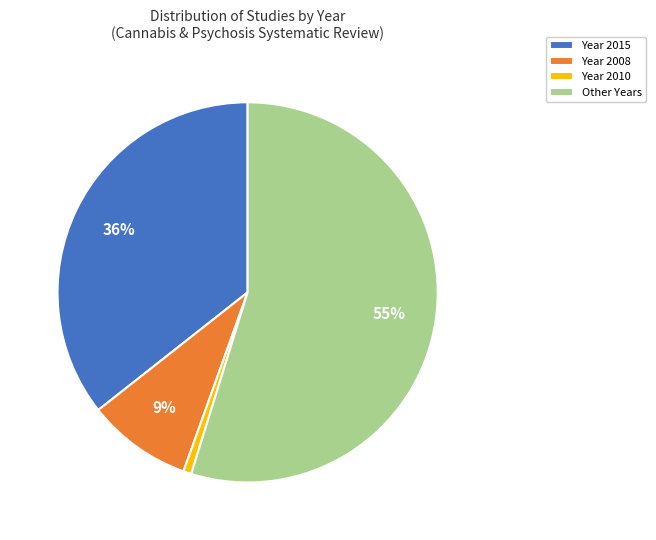

Which has a higher value, Other Years or Year 2008?

Other Years